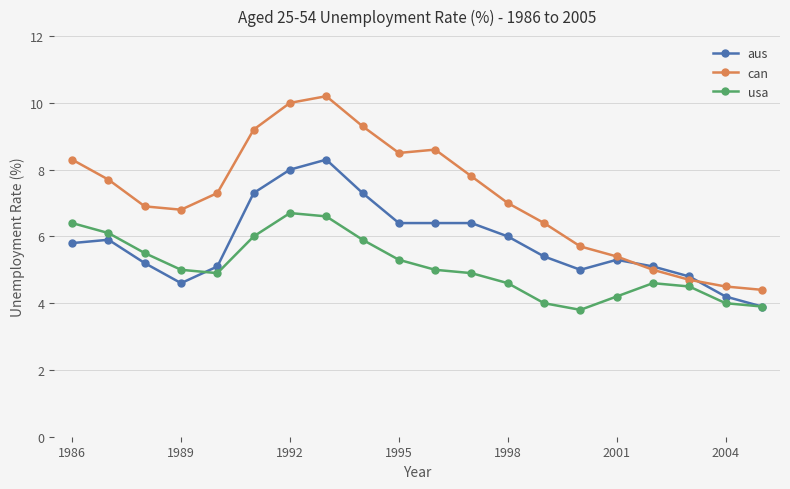

How many intersections are there between can and aus?

2